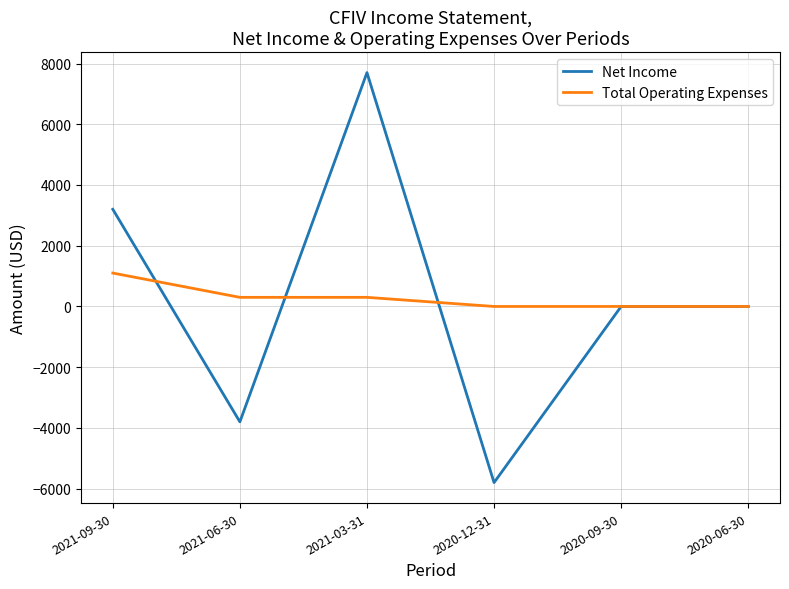

How many lines are shown in the chart?

2